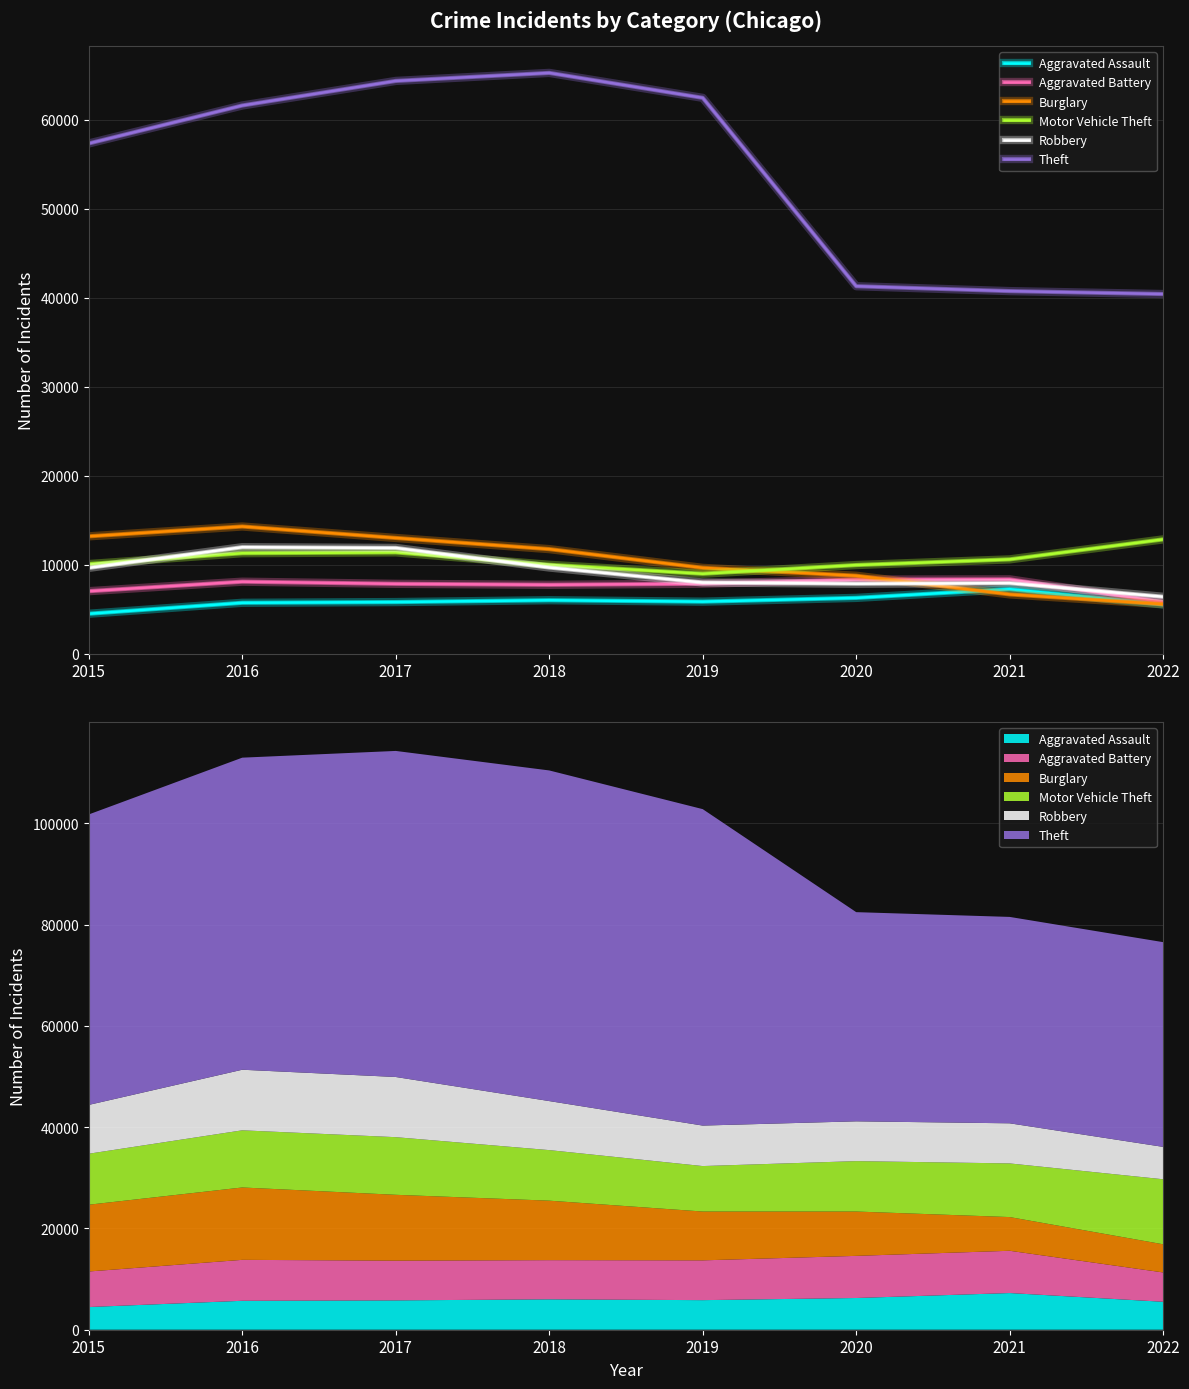

True or false: Aggravated Battery and Robbery intersect in this chart.

True